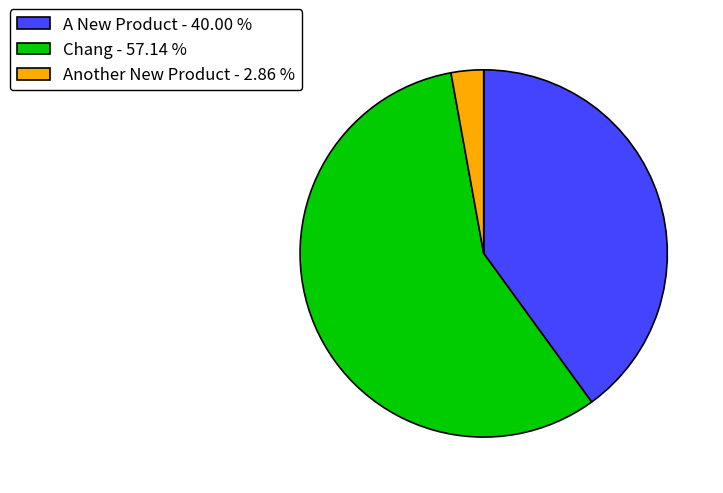

The A New Product slice represents 51% of the pie. True or false?

False